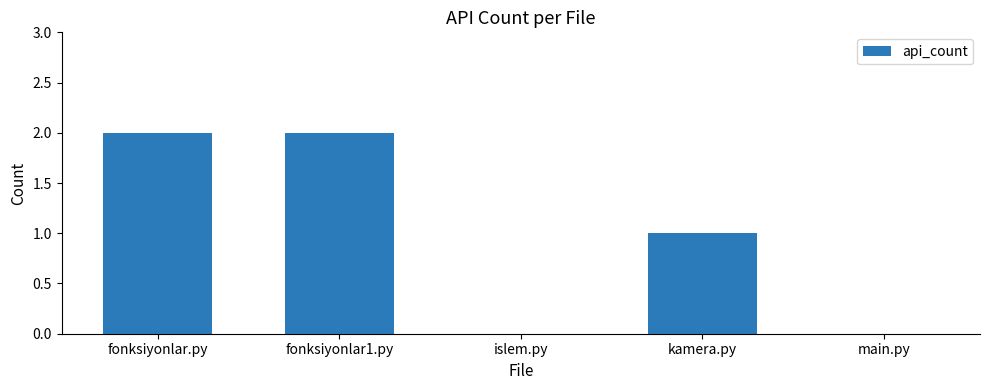

The value at main.py is 1. True or false?

False